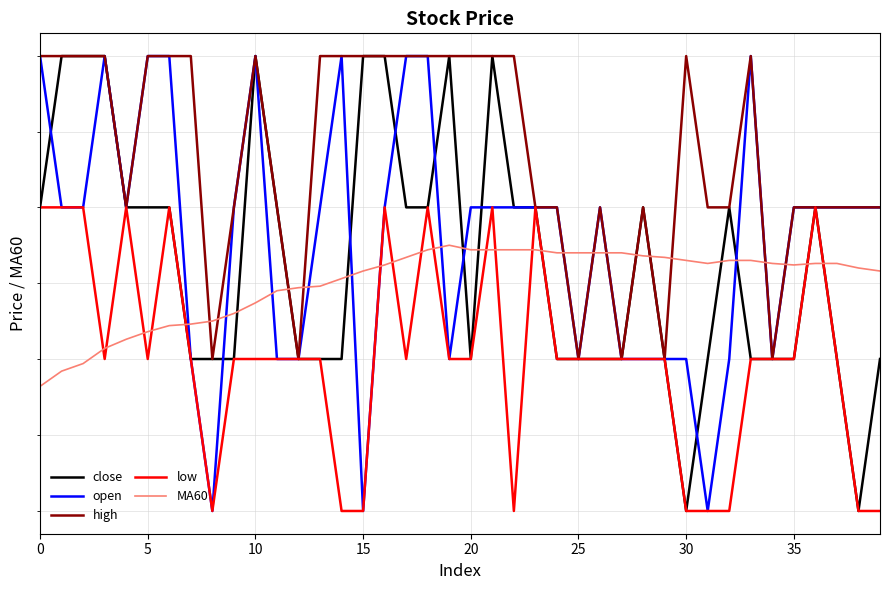

How many lines are shown in the chart?

5